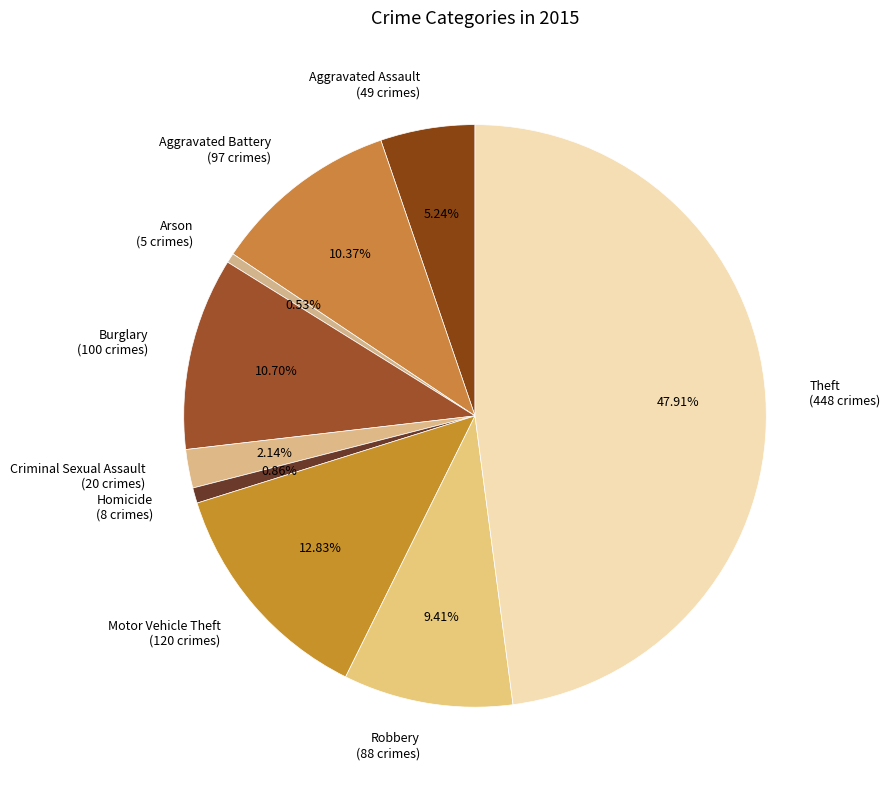

How much of the chart is everything except Robbery?

90.6%